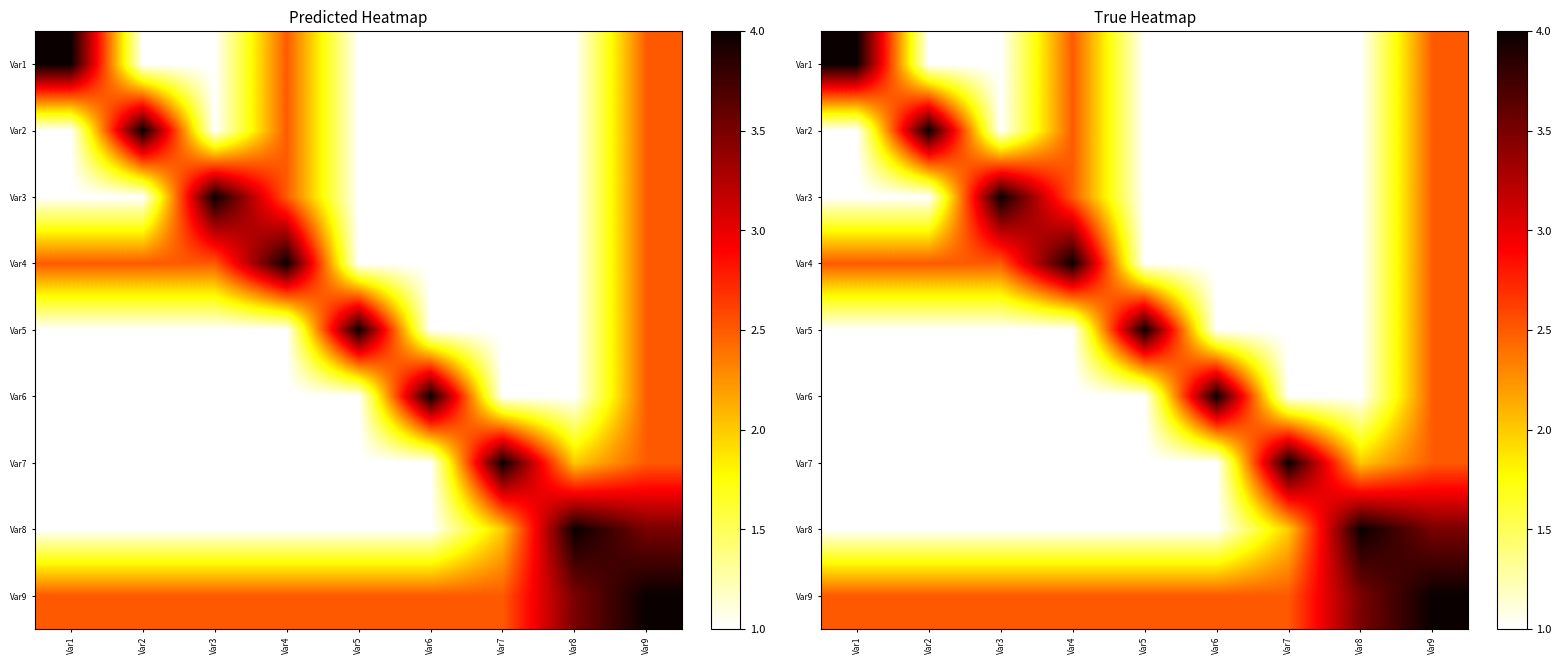

What is the average value of the Var2 series?

1.7